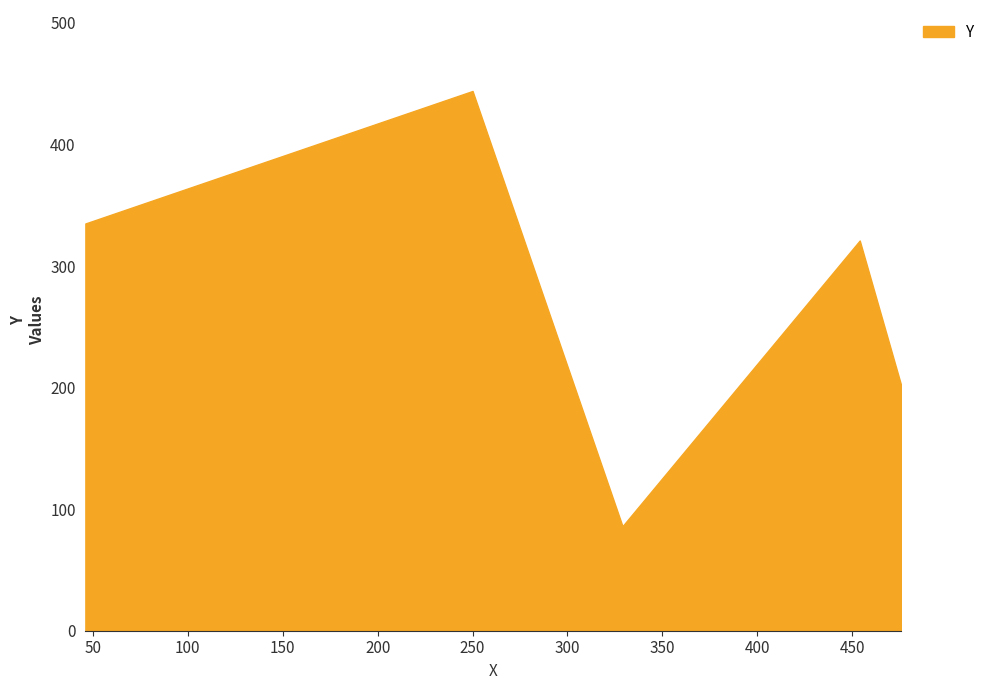

What is the sum of all values?

1387